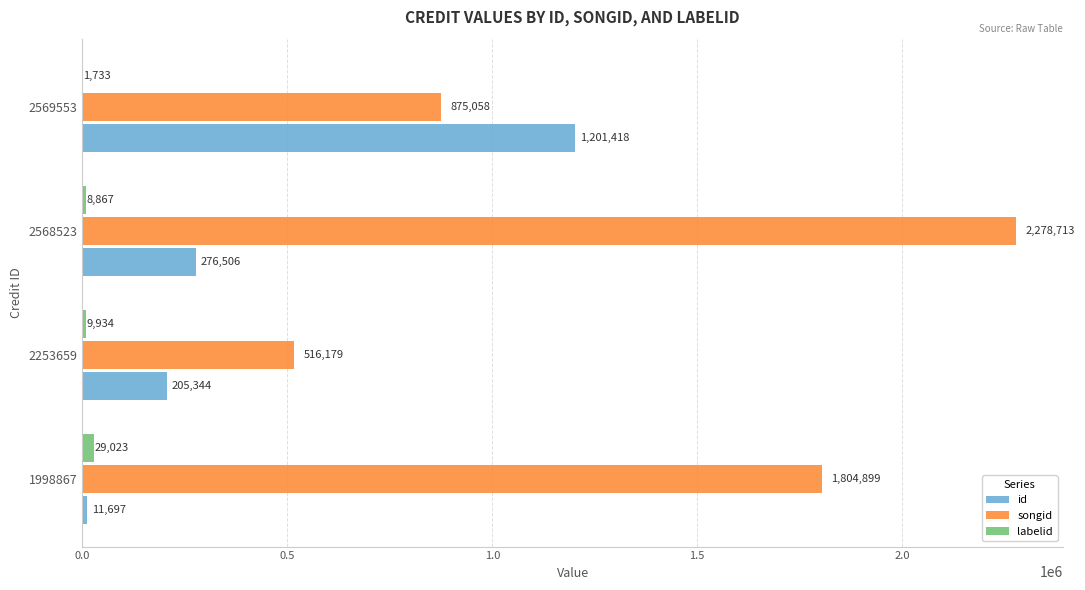

What is the average value of the id series?

423741